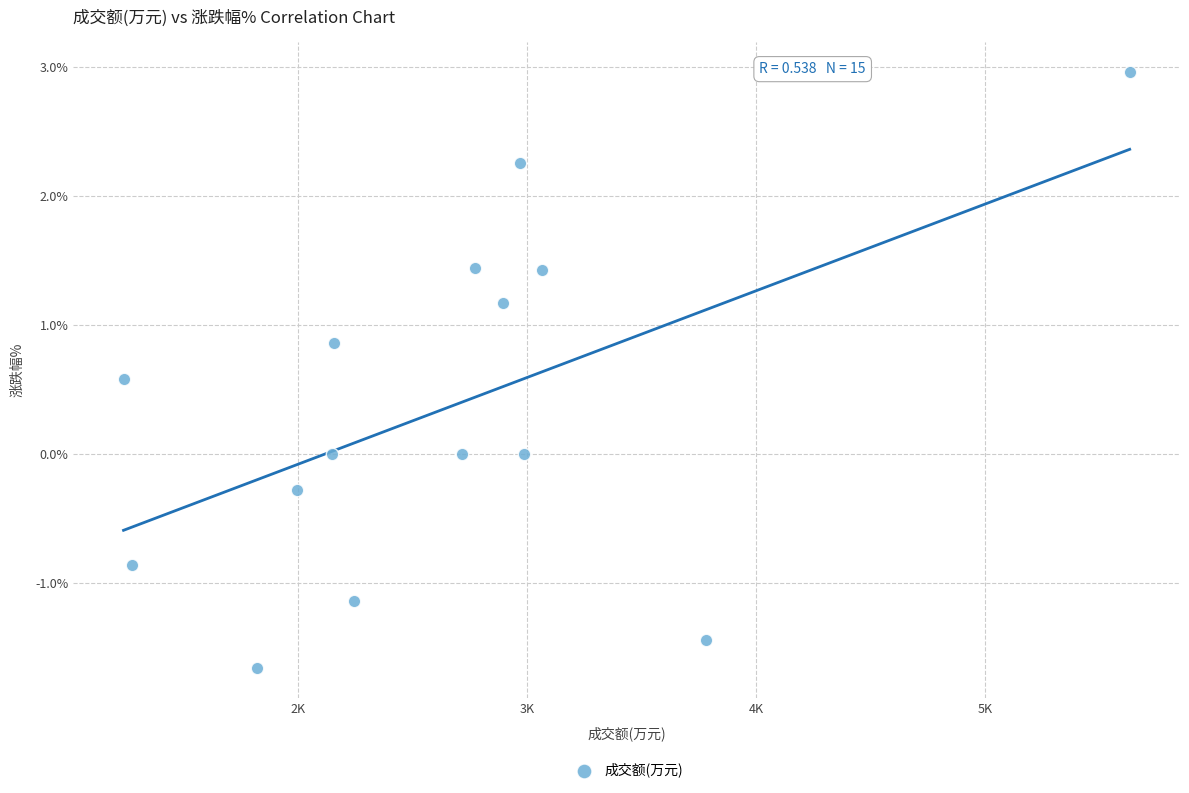

What is the range of X values (max minus min)?

4394.0